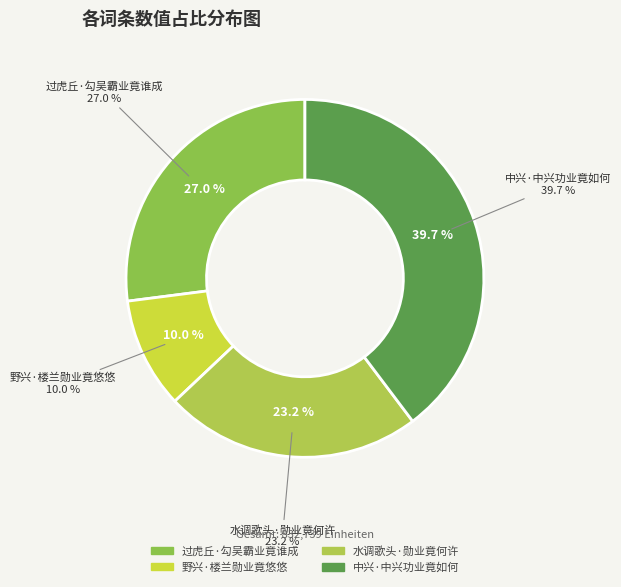

Is 中兴·中兴功业竟如何 the majority of the pie?

No